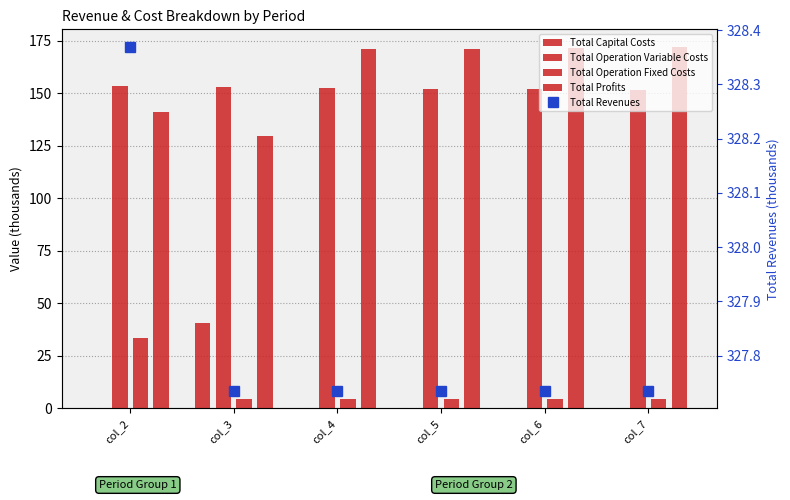

The Total Revenues series shows 140.2 at col_3. True or false?

False